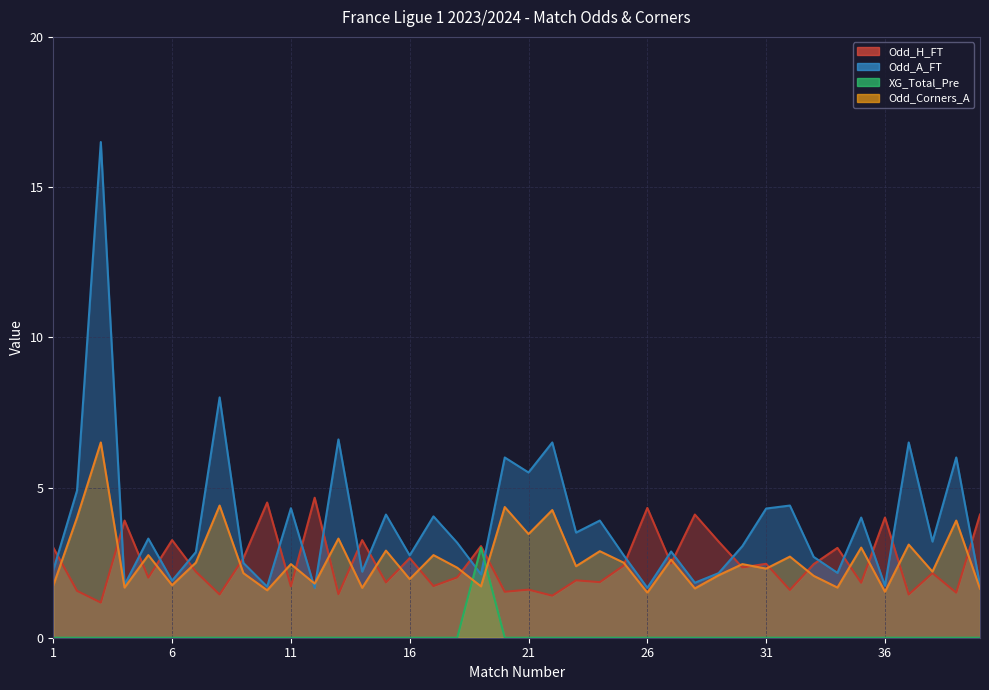

List the labels in order of Odd_A_FT value, largest first.

3, 8, 13, 22, 37, 20, 39, 21, 2, 32, 11, 31, 15, 17, 35, 24, 23, 5, 38, 18, 30, 27, 7, 25, 16, 33, 9, 1, 14, 34, 29, 19, 6, 28, 4, 40, 36, 10, 12, 26